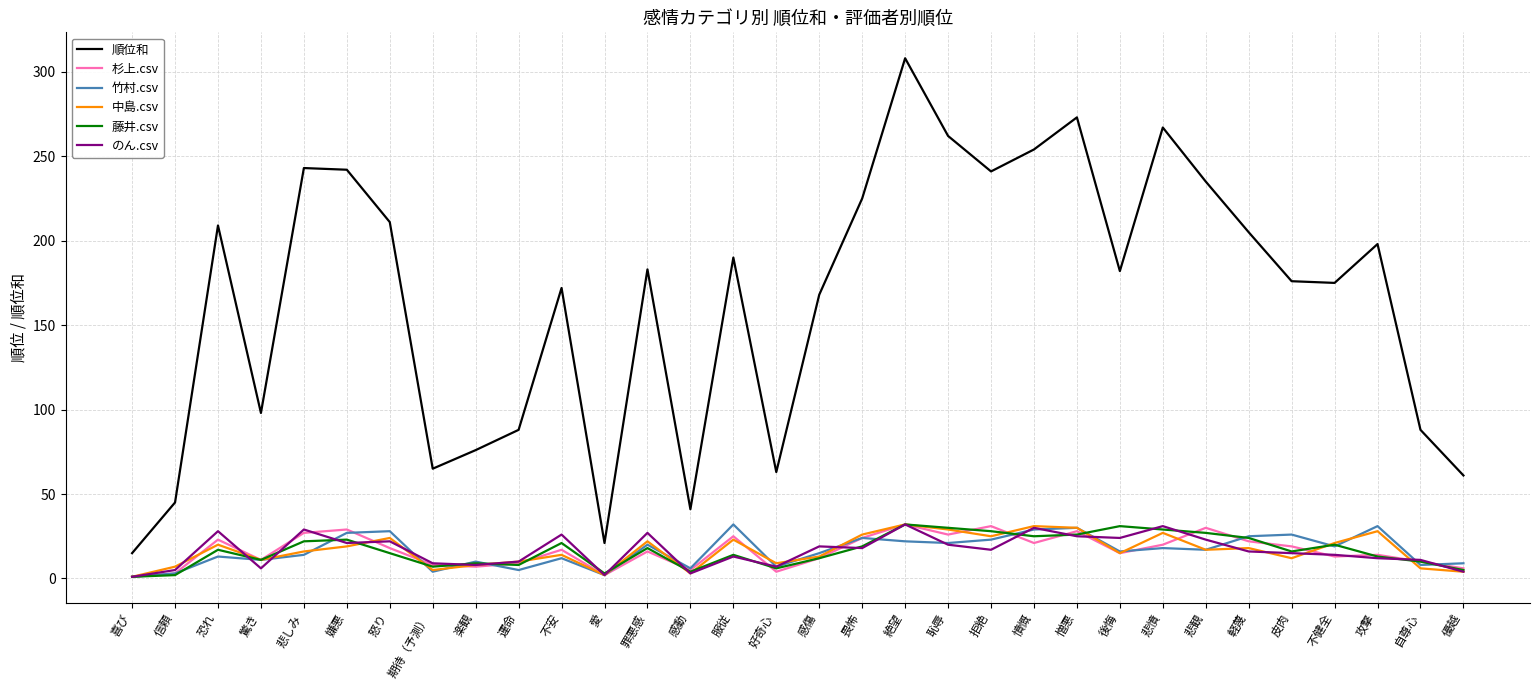

At which category is the sum across all series the highest?

絶望